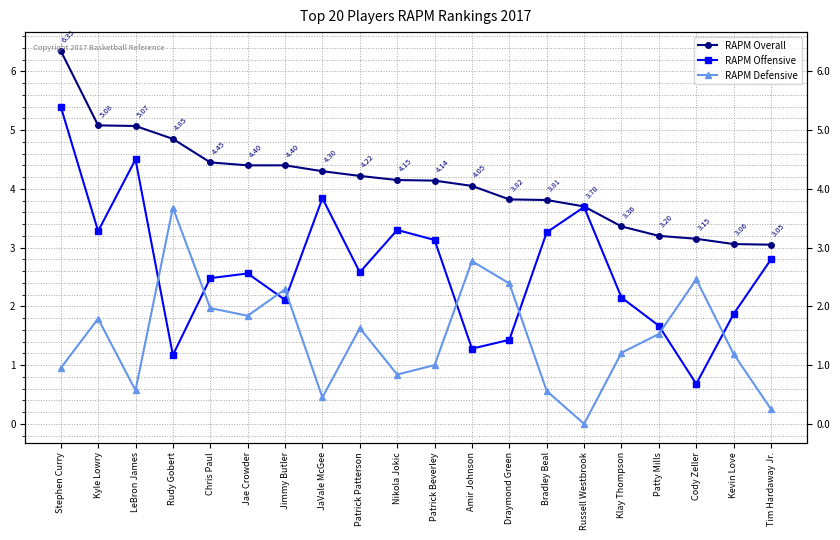

Reading right to left, extract all data points from this chart.

RAPM Overall: 3.0	3.1	3.1	3.2	3.4	3.7	3.8	3.8	4.0	4.1	4.2	4.2	4.3	4.4	4.4	4.5	4.8	5.1	5.1	6.3
RAPM Offensive: 2.8	1.9	0.7	1.7	2.1	3.7	3.3	1.4	1.3	3.1	3.3	2.6	3.8	2.1	2.6	2.5	1.2	4.5	3.3	5.4
RAPM Defensive: 0.2	1.2	2.5	1.5	1.2	0.0	0.6	2.4	2.8	1.0	0.8	1.6	0.5	2.3	1.8	2.0	3.7	0.6	1.8	0.9